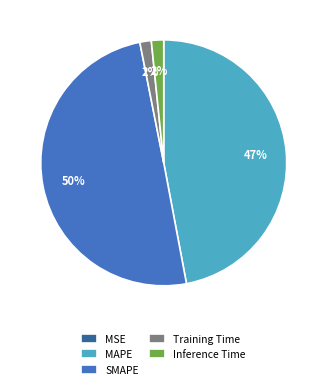

Is Inference Time the majority of the pie?

No